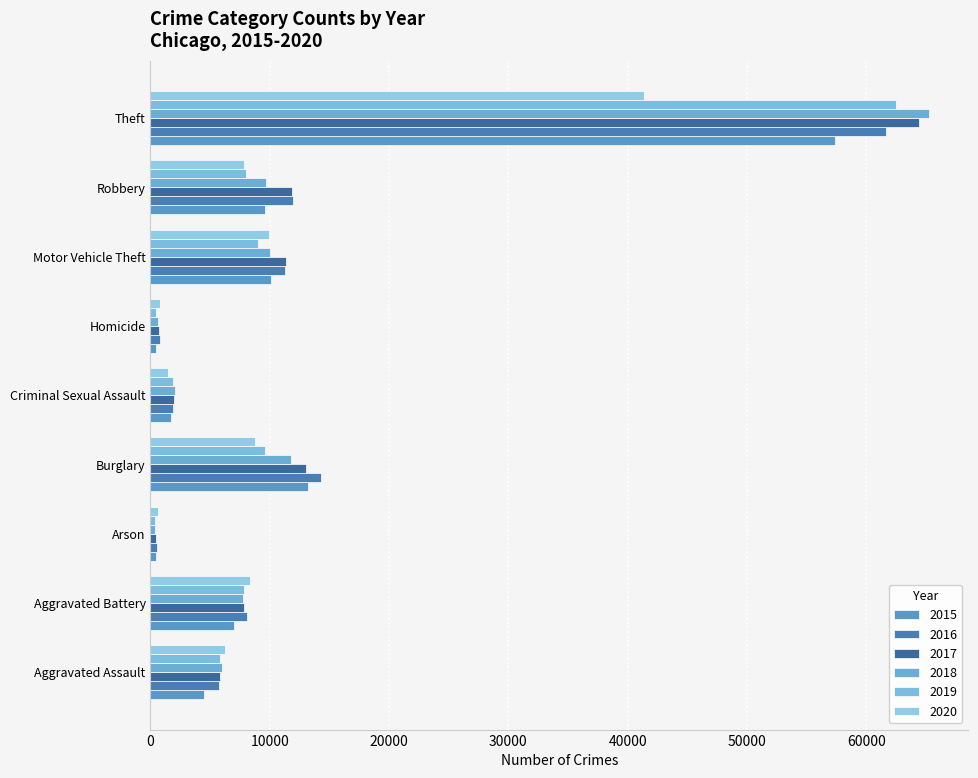

How many distinct data groups are displayed?

6